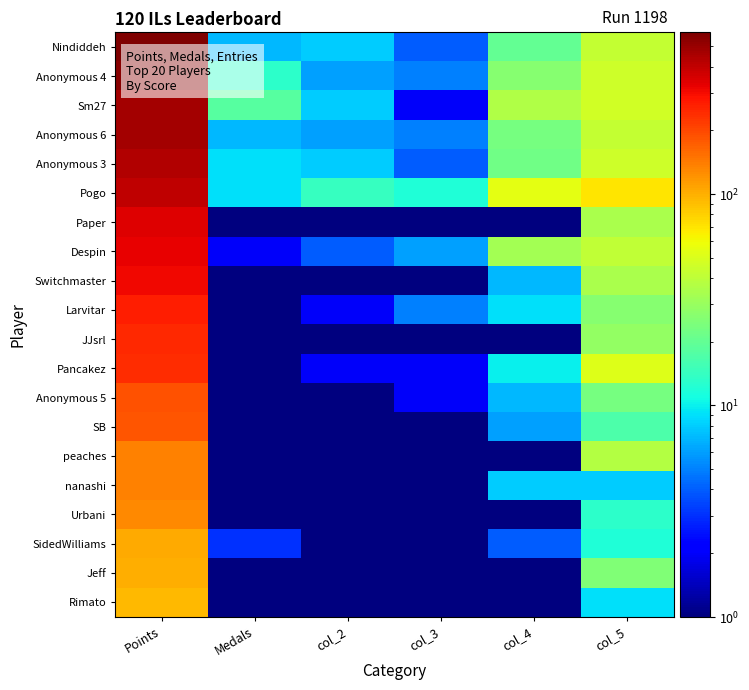

Reading right to left, list all the values displayed in this chart.

Nindiddeh: col_5=42.0	col_4=20.0	col_3=4.0	col_2=8.0	Medals=7.0	Points=582.0
Anonymous 4: col_5=45.0	col_4=26.0	col_3=5.0	col_2=6.0	Medals=13.0	Points=545.0
Sm27: col_5=47.0	col_4=36.0	col_3=2.0	col_2=8.0	Medals=18.0	Points=476.0
Anonymous 6: col_5=42.0	col_4=23.0	col_3=5.0	col_2=6.0	Medals=7.0	Points=466.0
Anonymous 3: col_5=45.0	col_4=22.0	col_3=4.0	col_2=8.0	Medals=9.0	Points=435.0
Pogo: col_5=69.0	col_4=54.0	col_3=12.0	col_2=14.0	Medals=9.0	Points=402.0
Paper: col_5=35.0	col_4=0.5	col_3=0.5	col_2=0.5	Medals=0.5	Points=344.0
Despin: col_5=41.0	col_4=33.0	col_3=6.0	col_2=4.0	Medals=2.0	Points=321.0
Switchmaster: col_5=35.0	col_4=7.0	col_3=1.0	col_2=1.0	Medals=0.5	Points=312.0
Larvitar: col_5=26.0	col_4=9.0	col_3=5.0	col_2=2.0	Medals=0.5	Points=263.0
JJsrl: col_5=29.0	col_4=0.5	col_3=0.5	col_2=0.5	Medals=0.5	Points=244.0
Pancakez: col_5=52.0	col_4=10.0	col_3=2.0	col_2=2.0	Medals=0.5	Points=241.0
Anonymous 5: col_5=23.0	col_4=7.0	col_3=2.0	col_2=0.5	Medals=1.0	Points=189.0
SB: col_5=17.0	col_4=6.0	col_3=1.0	col_2=1.0	Medals=0.5	Points=184.0
peaches: col_5=37.0	col_4=0.5	col_3=0.5	col_2=0.5	Medals=0.5	Points=137.0
nanashi: col_5=8.0	col_4=8.0	col_3=1.0	col_2=1.0	Medals=1.0	Points=136.0
Urbani: col_5=13.0	col_4=0.5	col_3=0.5	col_2=0.5	Medals=0.5	Points=129.0
SidedWilliams: col_5=12.0	col_4=4.0	col_3=0.5	col_2=1.0	Medals=3.0	Points=103.0
Jeff: col_5=25.0	col_4=0.5	col_3=0.5	col_2=0.5	Medals=0.5	Points=101.0
Rimato: col_5=9.0	col_4=0.5	col_3=0.5	col_2=0.5	Medals=0.5	Points=94.0